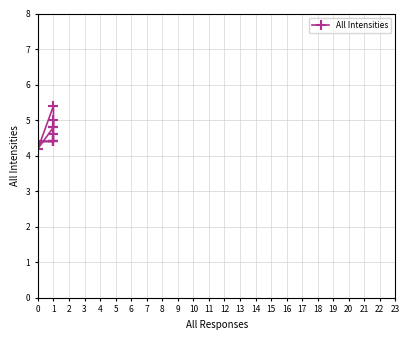

What is the sum of the values at 4 and 1?

9.6